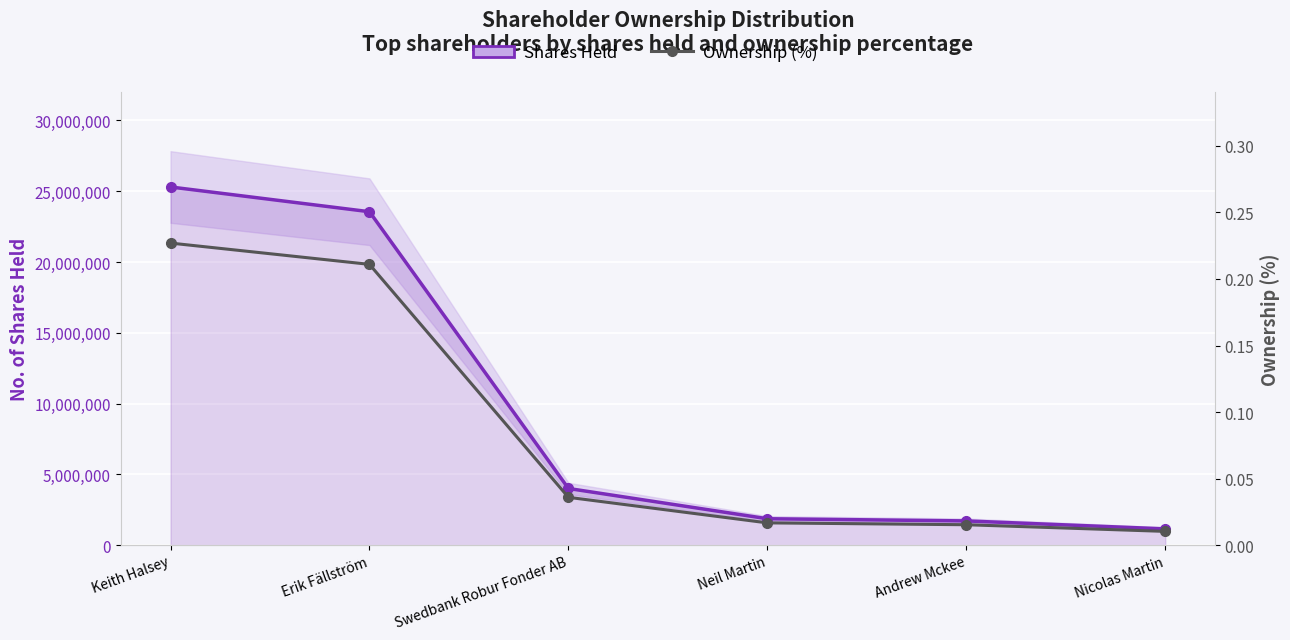

What is the label of the 6th point from the right?

Keith Halsey